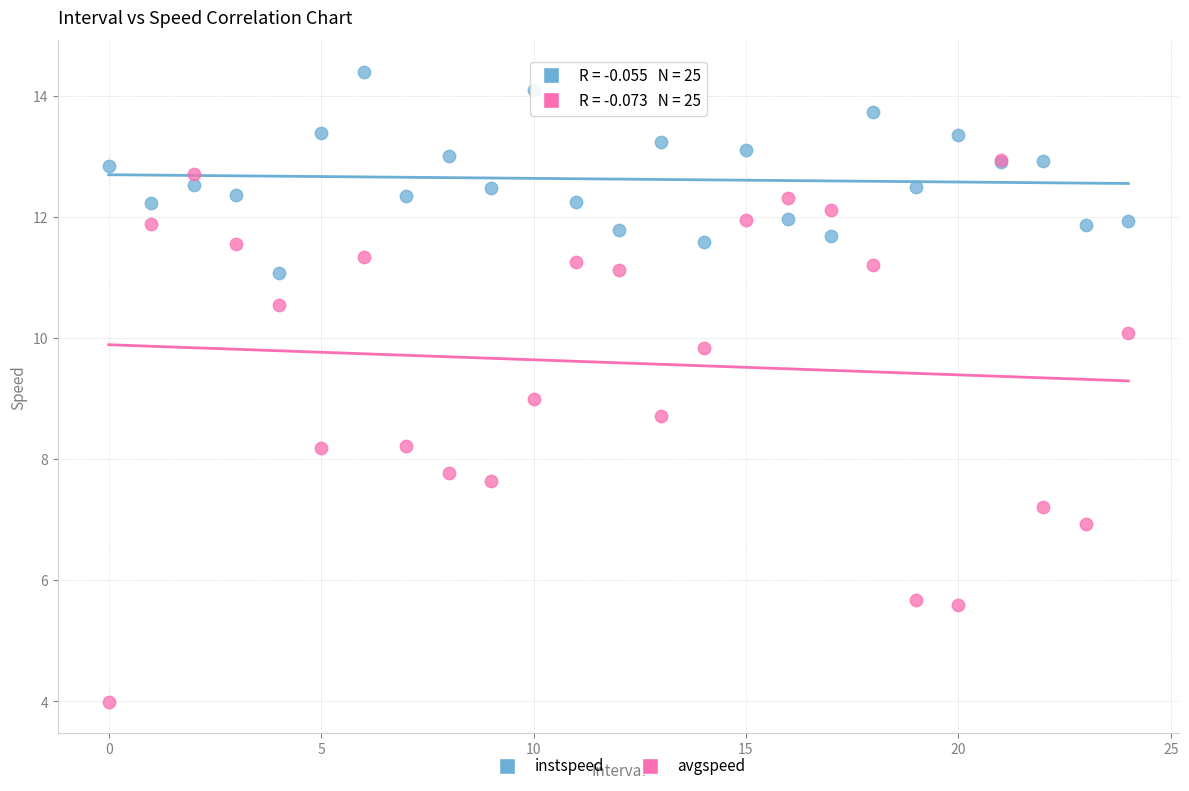

Which series has the widest spread of Y values?

avgspeed